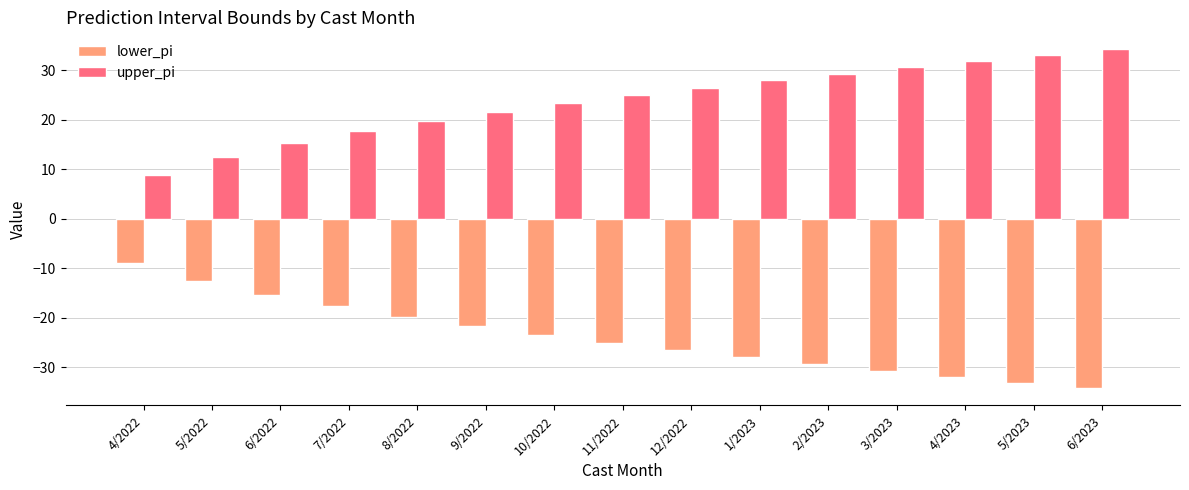

Is the value of lower_pi at 6/2022 greater than the value of upper_pi at 9/2022?

No